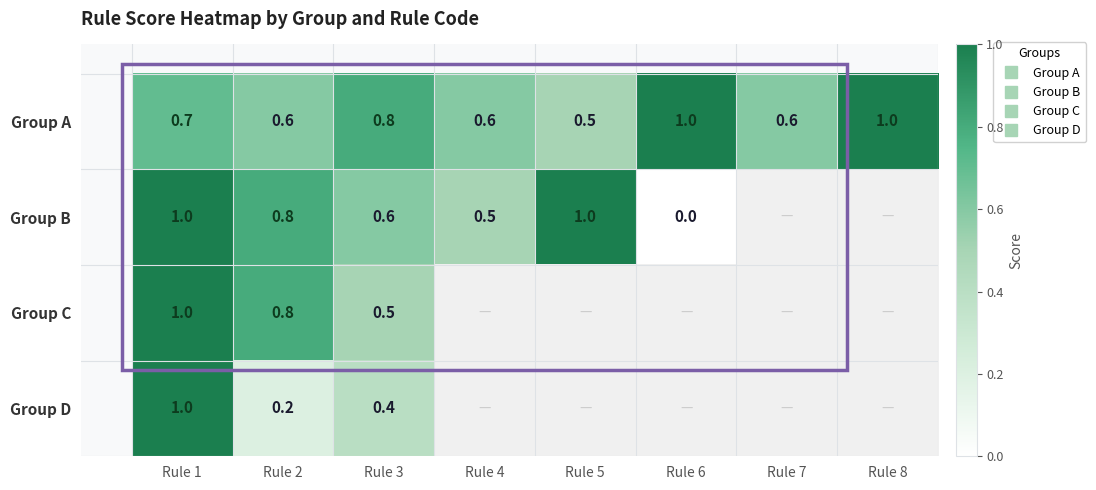

What is the difference between the maximum and minimum values in the Group B series?

1.0